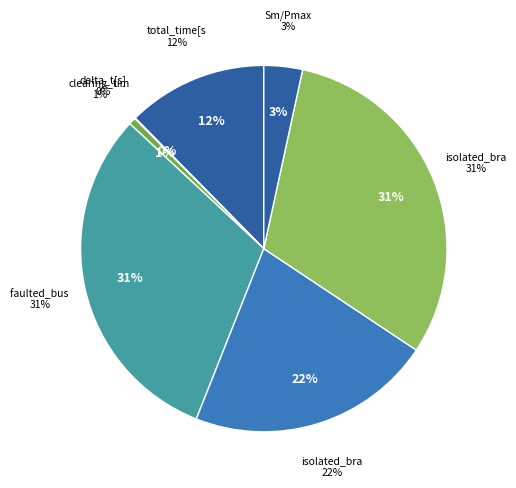

Is the sum of isolated_branch_bus1 (7) and total_time[s] greater than half?

No